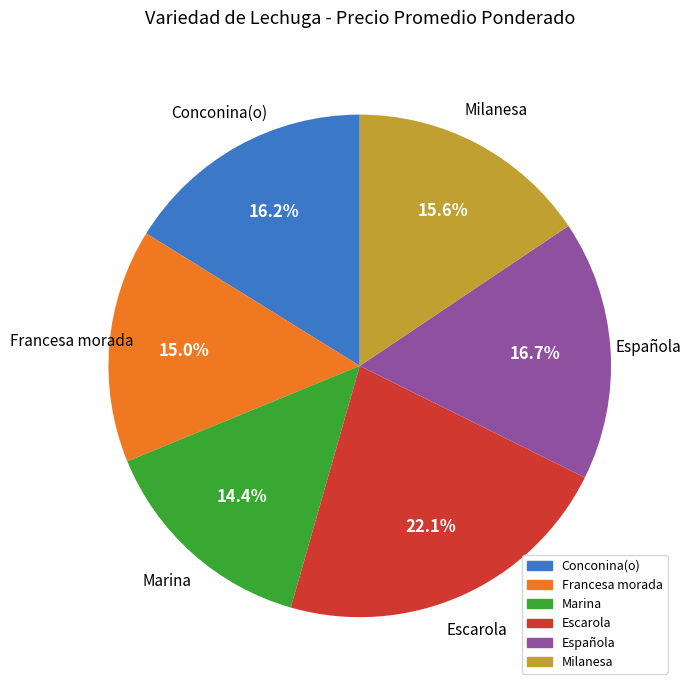

What percentage do Milanesa and Francesa morada together represent?

30.6%